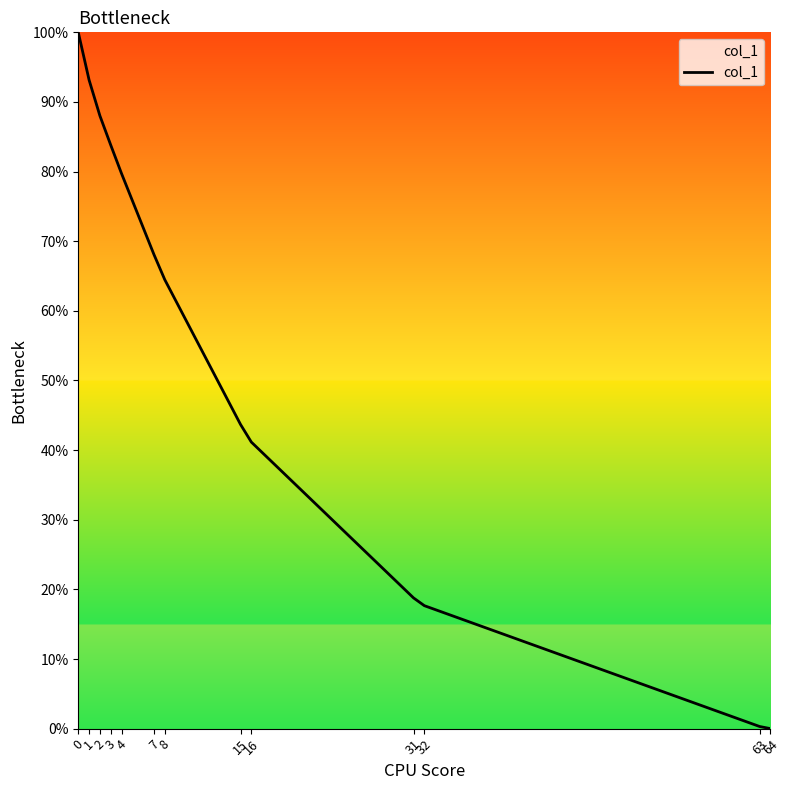

Between 2 and 31, which is larger?

2